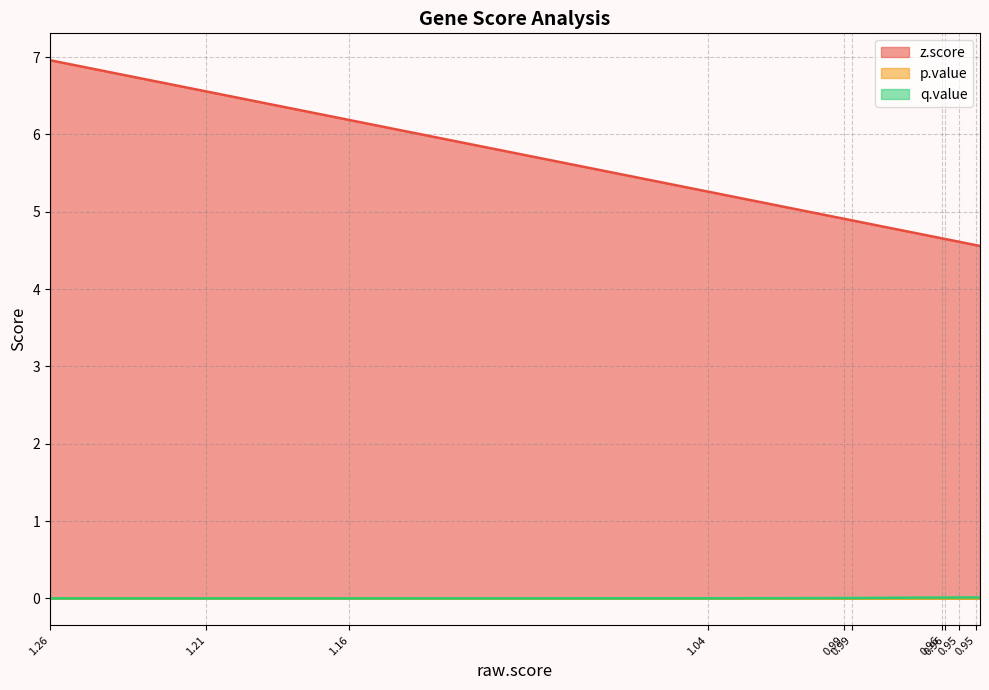

Read the z.score value at 1.16.

6.2